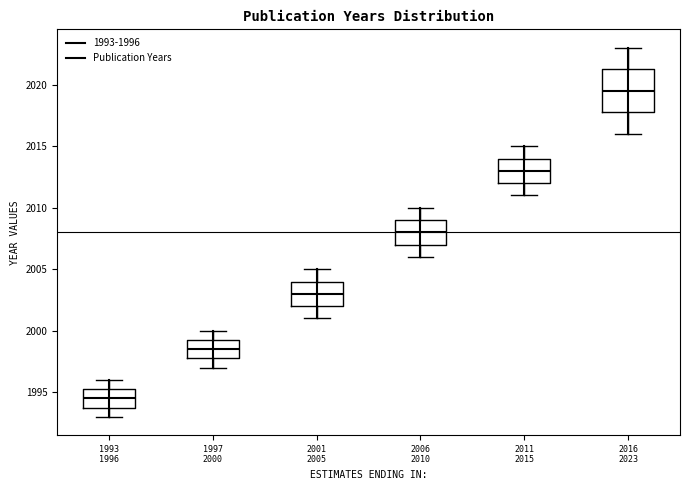

Which box has the lowest median line?

1993 1996